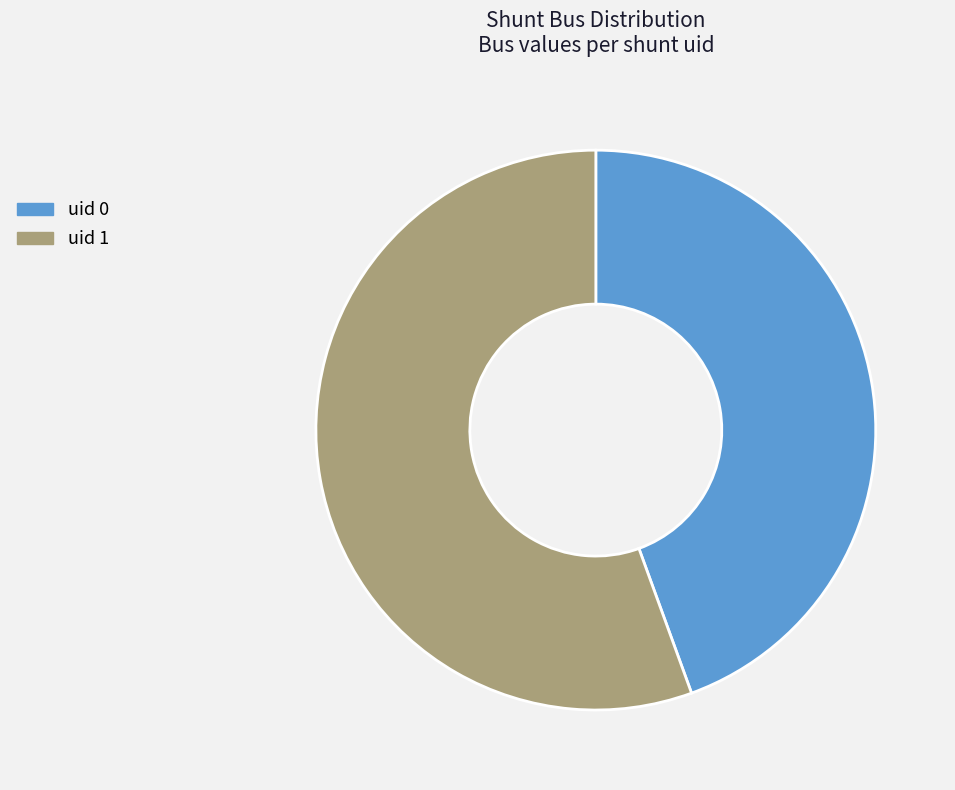

Combined, do uid 0 and uid 1 account for over 50%?

Yes